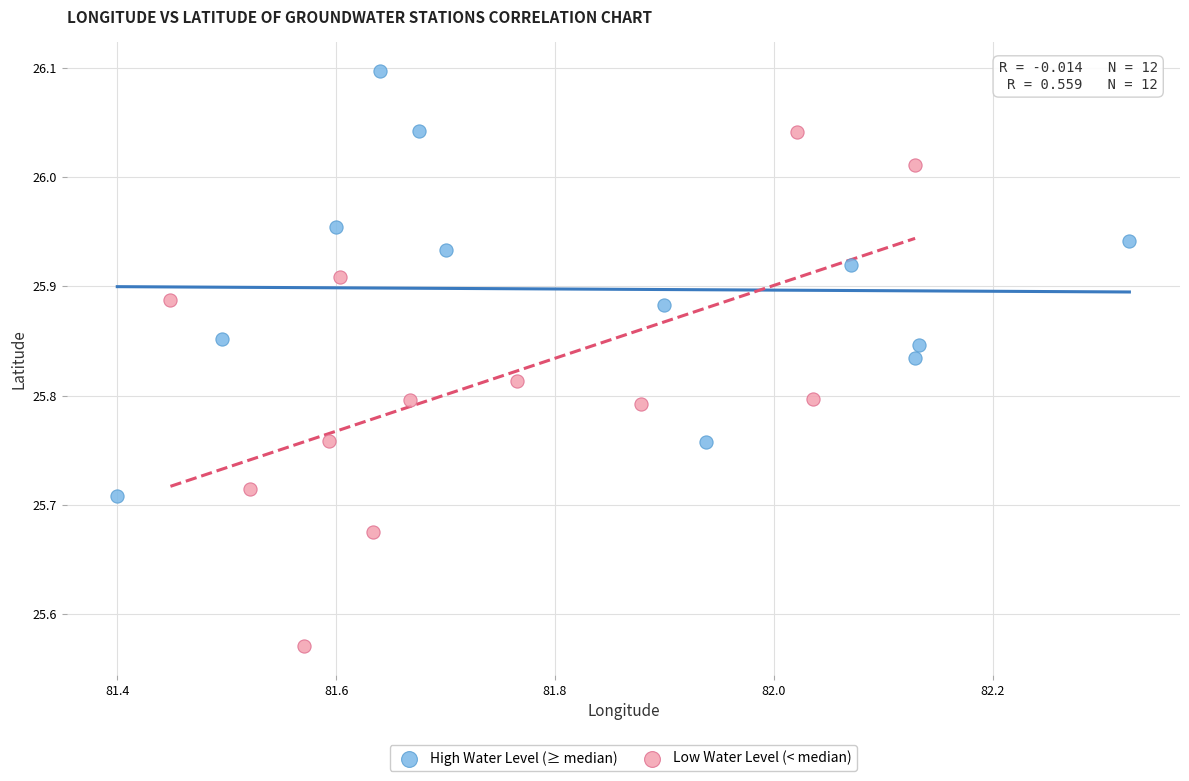

Which series reaches the maximum Y coordinate?

High Water Level (≥ median)